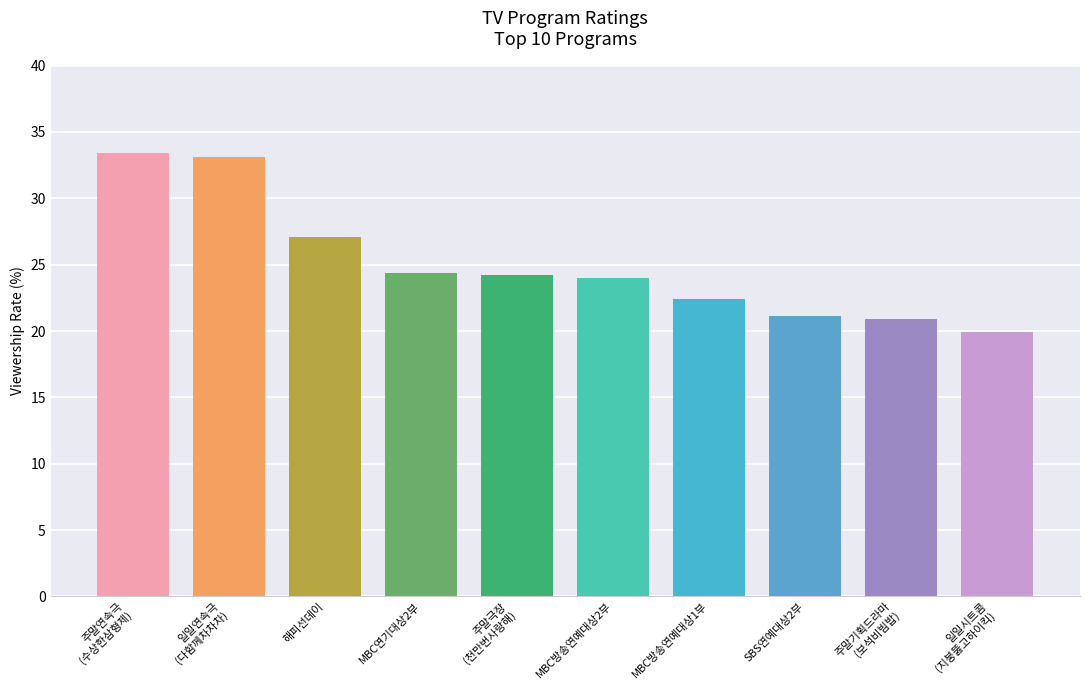

Reading right to left, extract all data points from this chart.

19.9	20.9	21.1	22.4	24.0	24.2	24.4	27.1	33.1	33.4